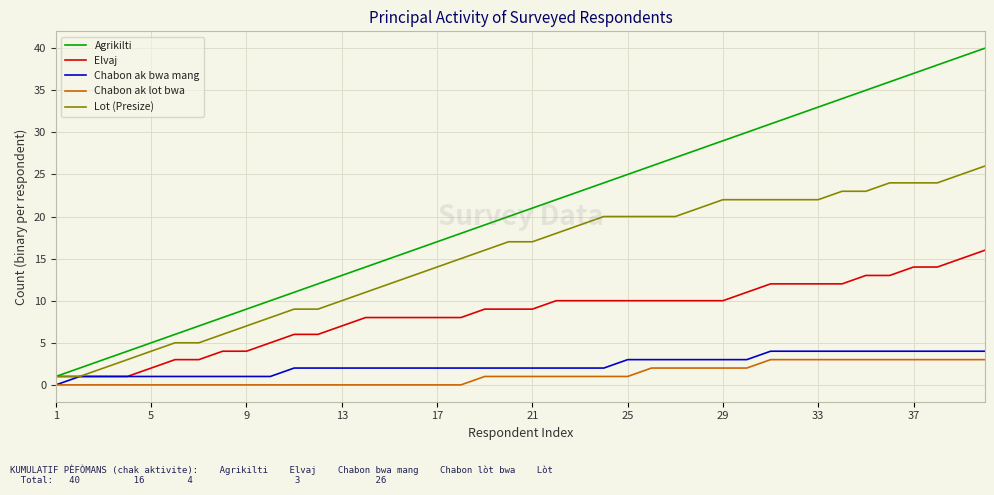

Which series has the largest total across all categories?

Agrikilti